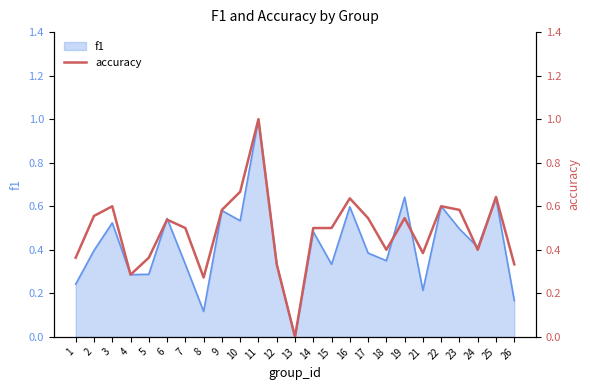

The f1 series shows 0.0 at 13. True or false?

True